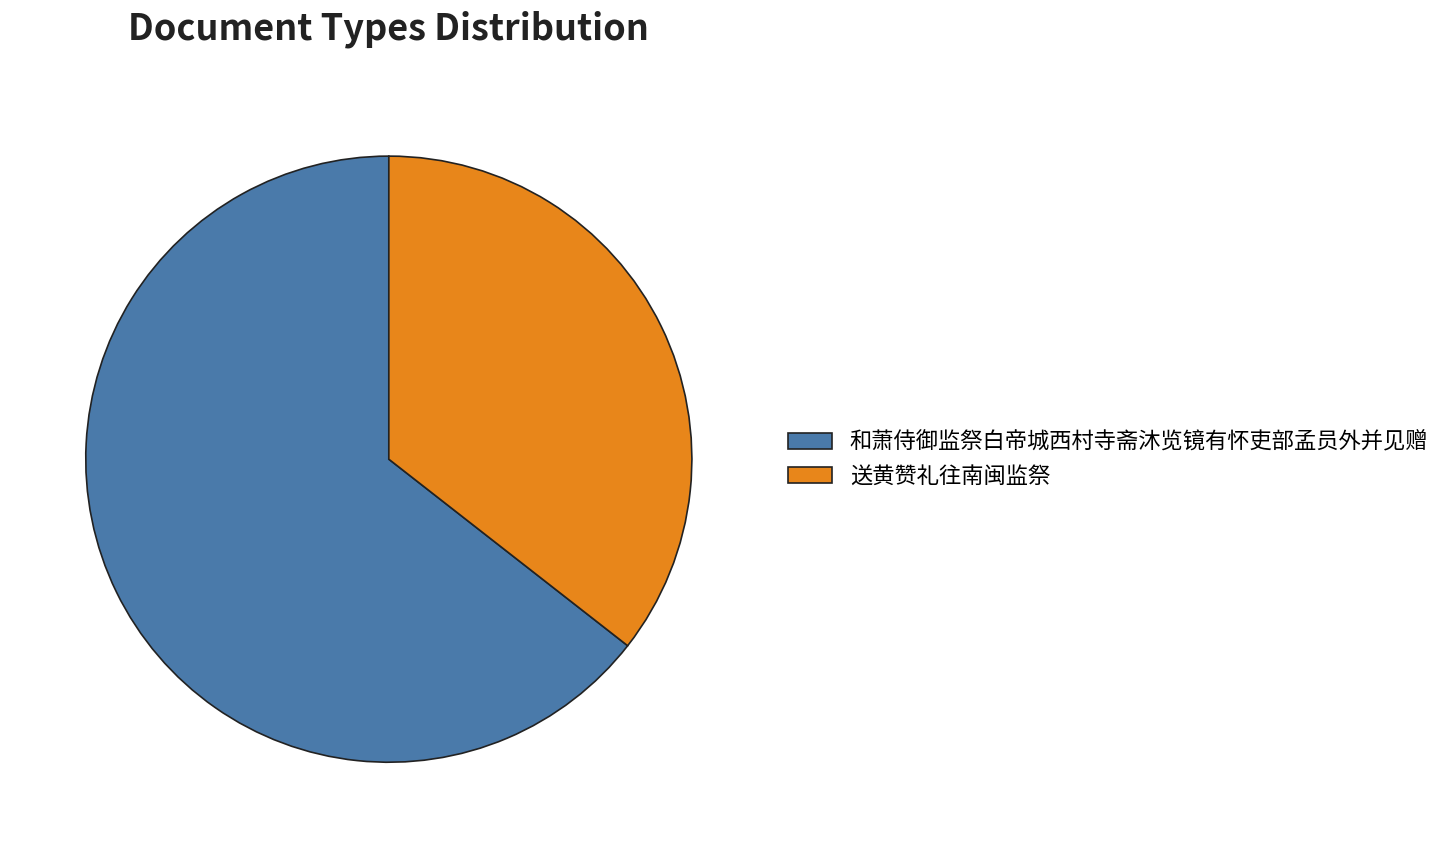

Between 和萧侍御监祭白帝城西村寺斋沐览镜有怀吏部孟员外并见赠 and 送黄赞礼往南闽监祭, which is larger?

和萧侍御监祭白帝城西村寺斋沐览镜有怀吏部孟员外并见赠